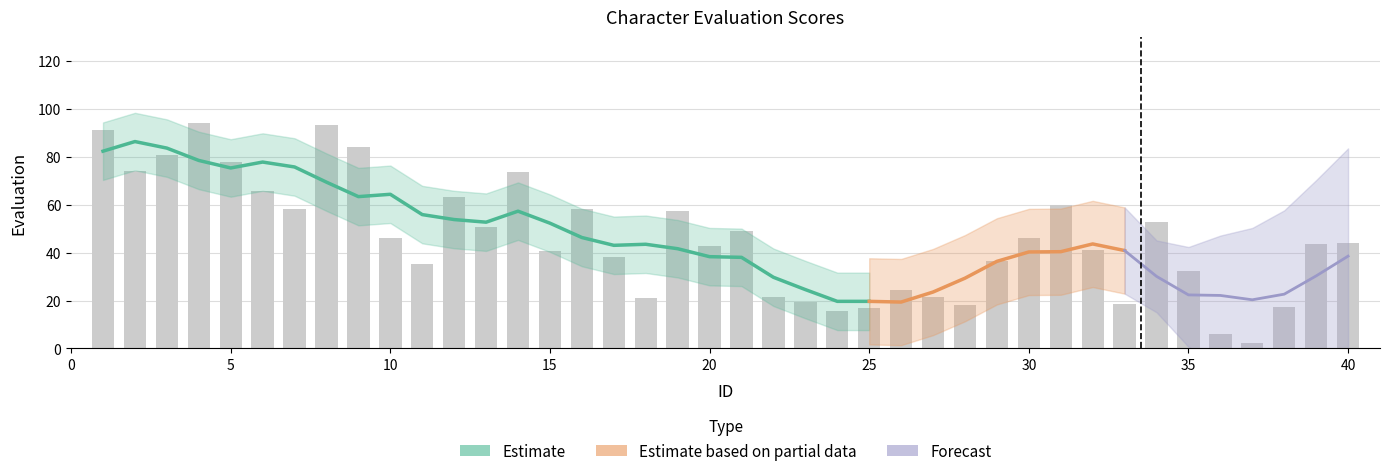

At which category does the chart reach its peak across all series?

4